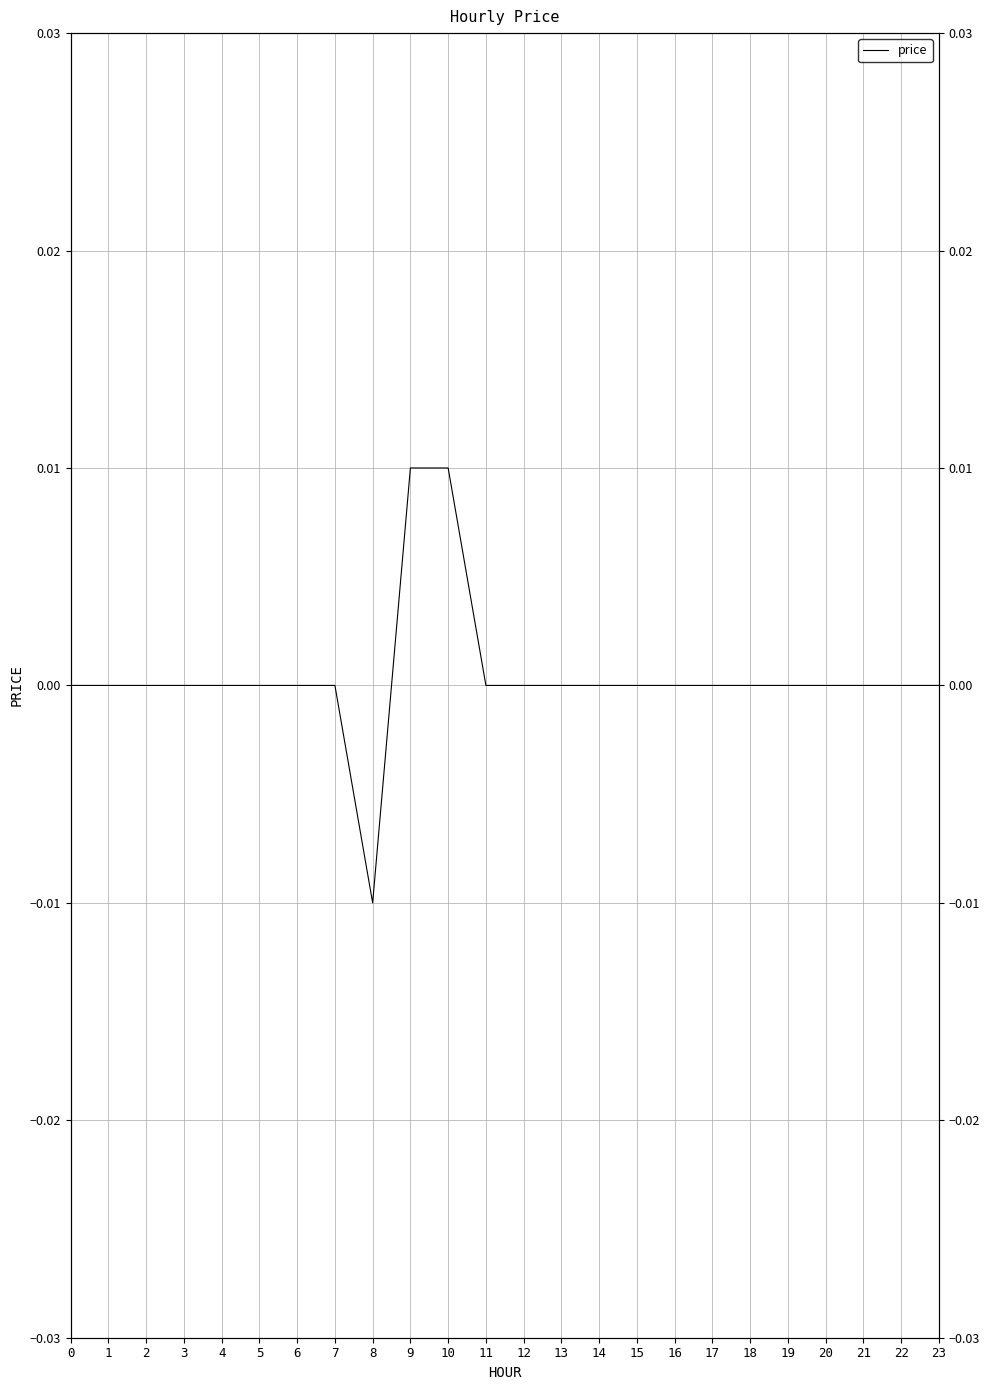

Does the chart display data point markers on the line(s)?

No